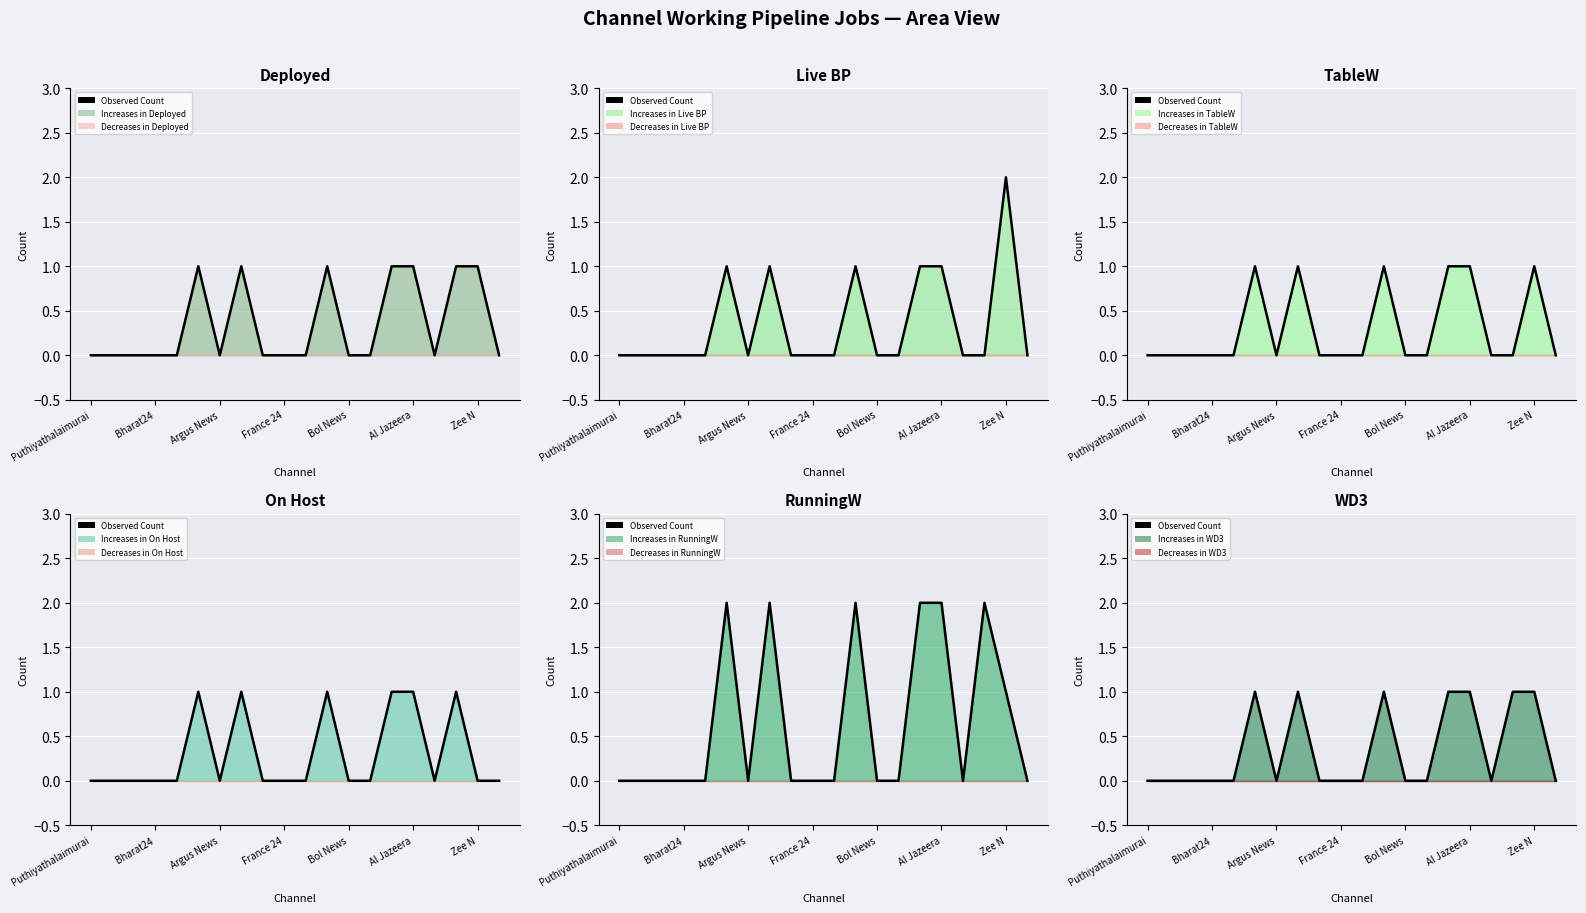

The value at Bol News is 0. True or false?

True